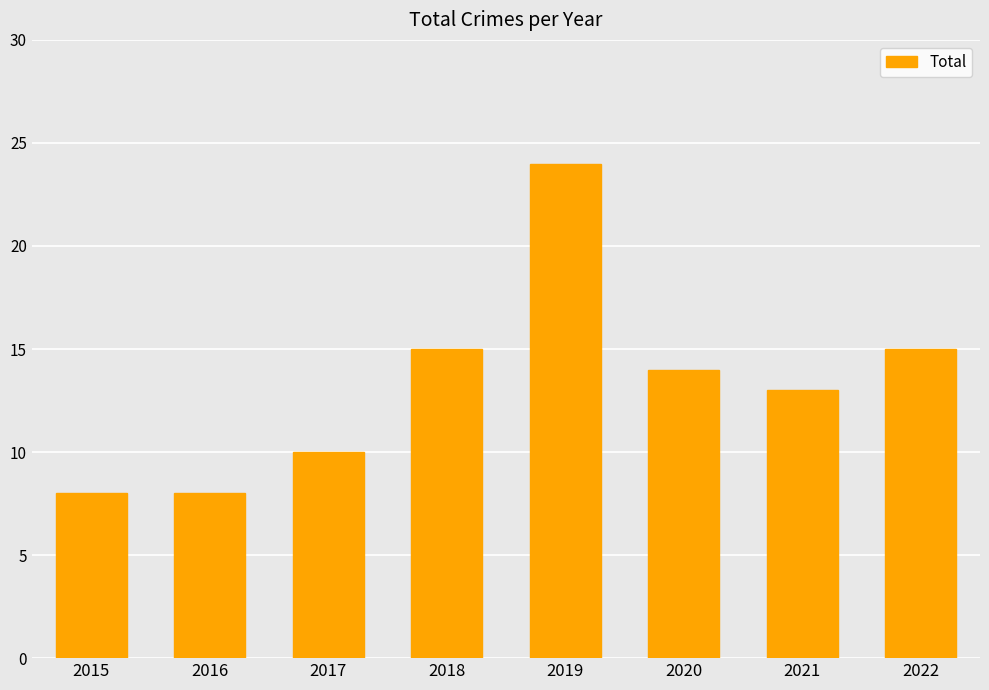

What is the change in value from 2016 to 2019?

+16